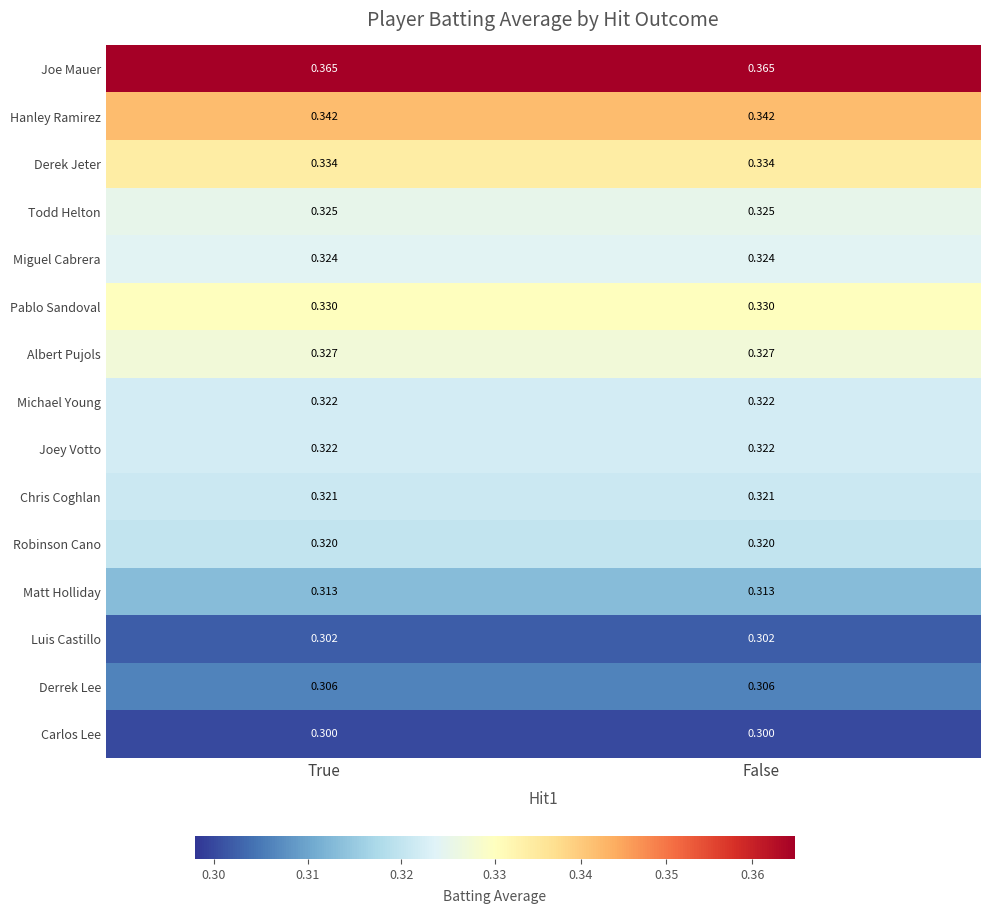

Is the value of Joey Votto at False greater than the value of Todd Helton at False?

No